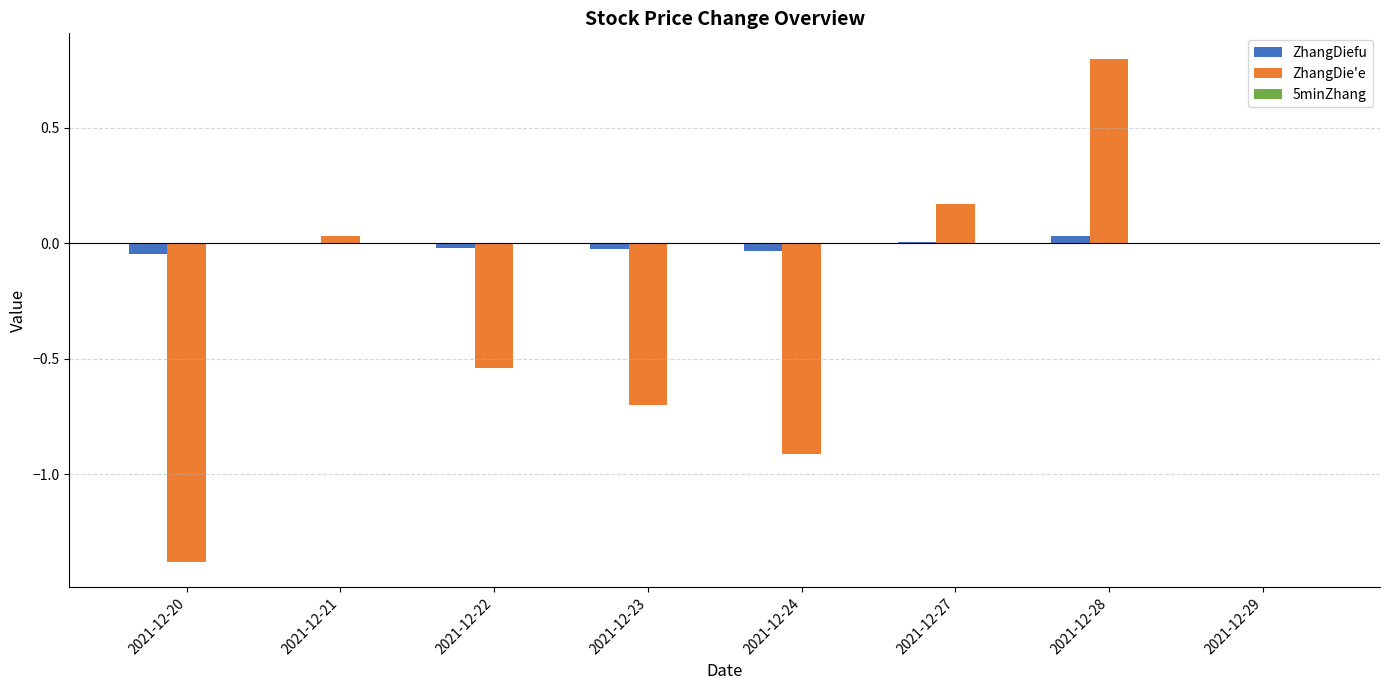

What is the spread (max minus min) of values at 2021-12-22?

0.5